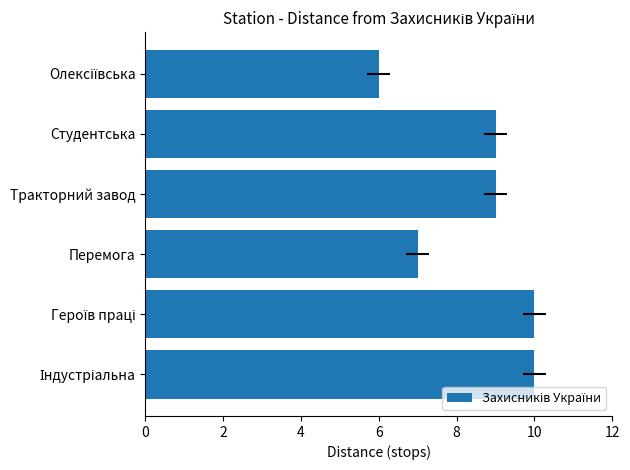

How many data points are less than 9?

2